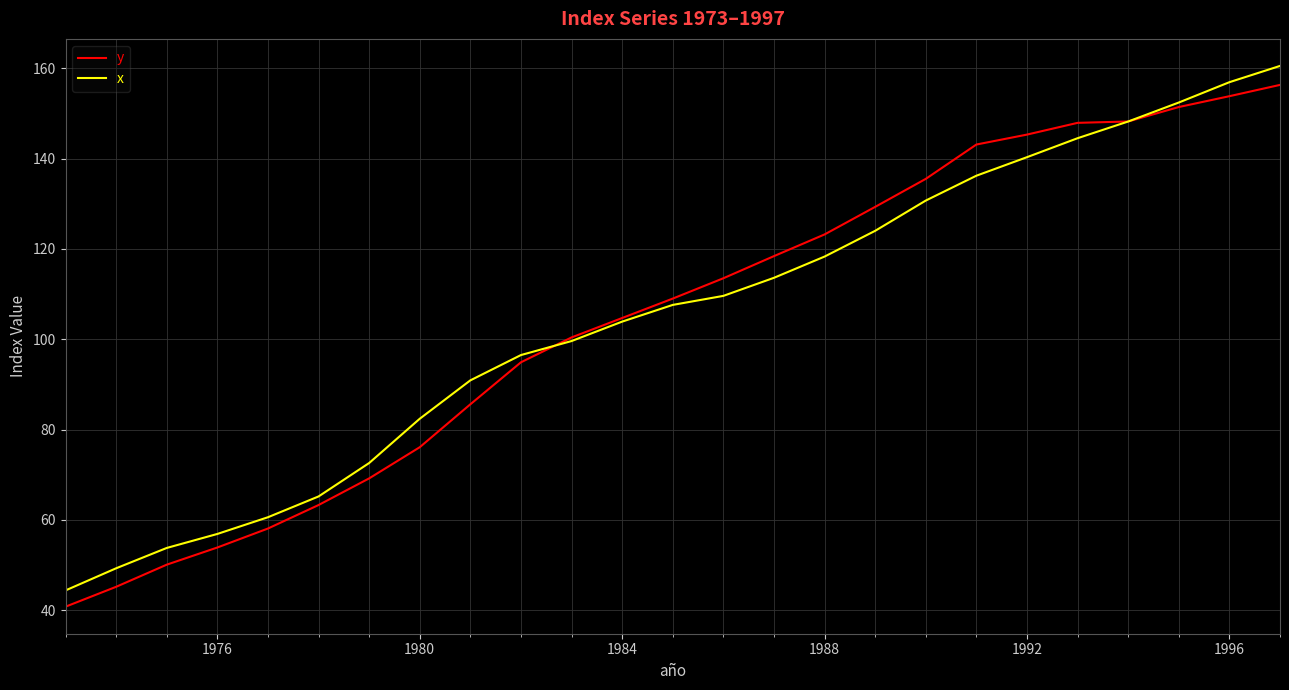

What is the minimum value for x?

44.4